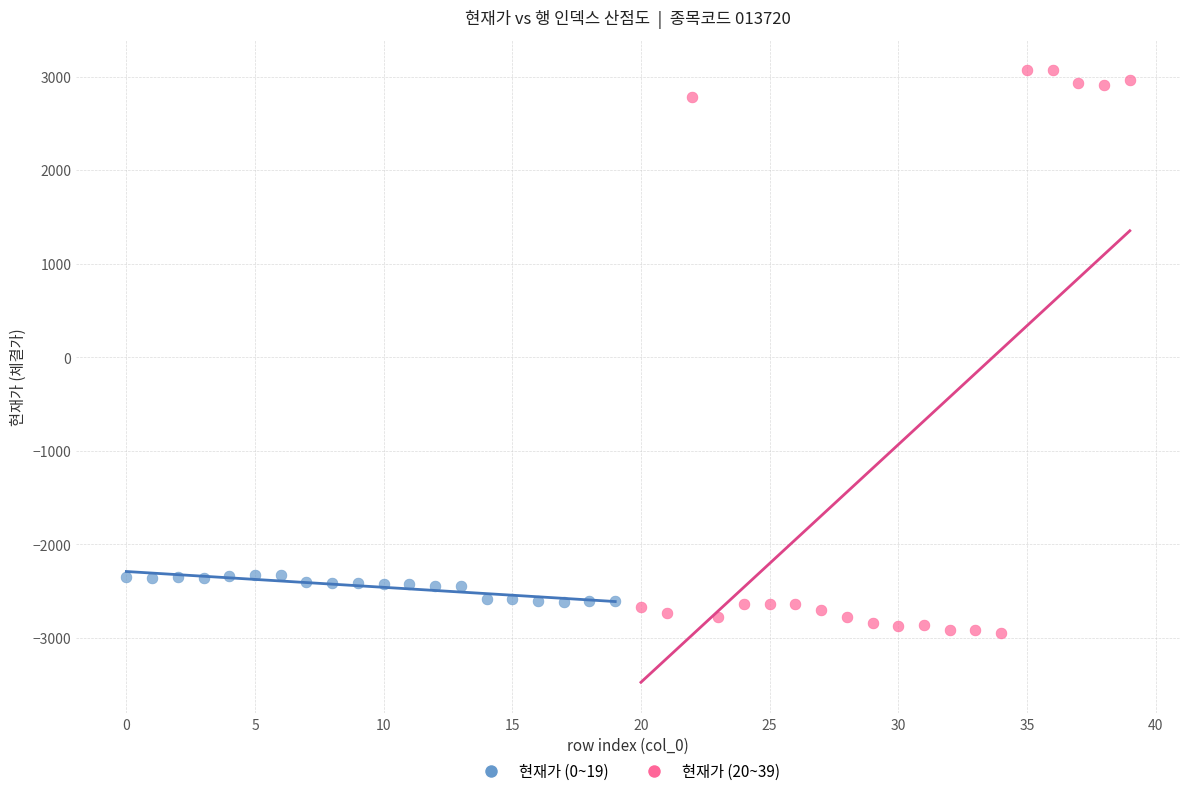

Which series contains the highest Y value?

현재가 (20~39)